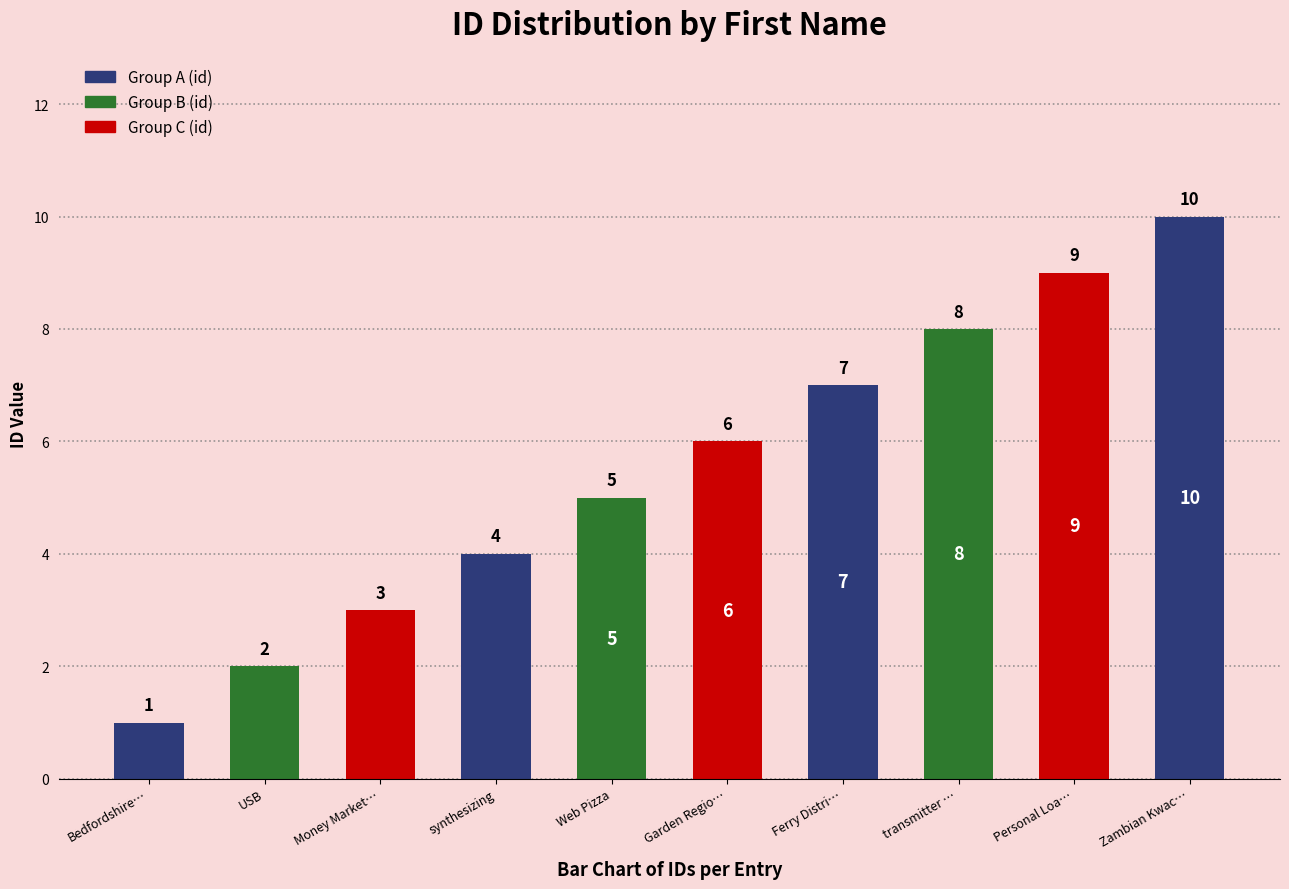

Read the value at USB.

2